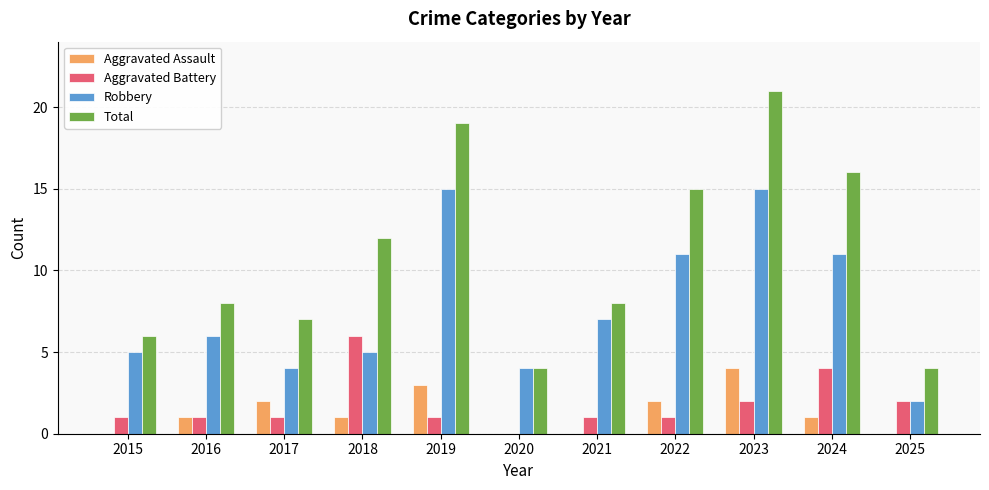

What are all the series names shown in the legend?

Aggravated Assault, Aggravated Battery, Robbery, Total